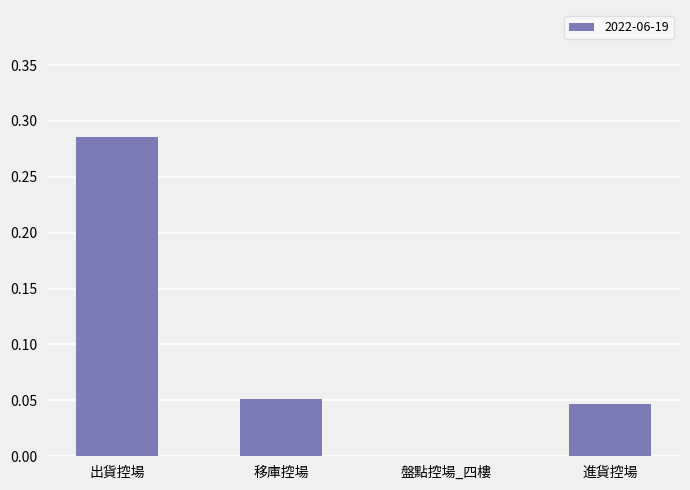

What is the sum of all values?

0.4